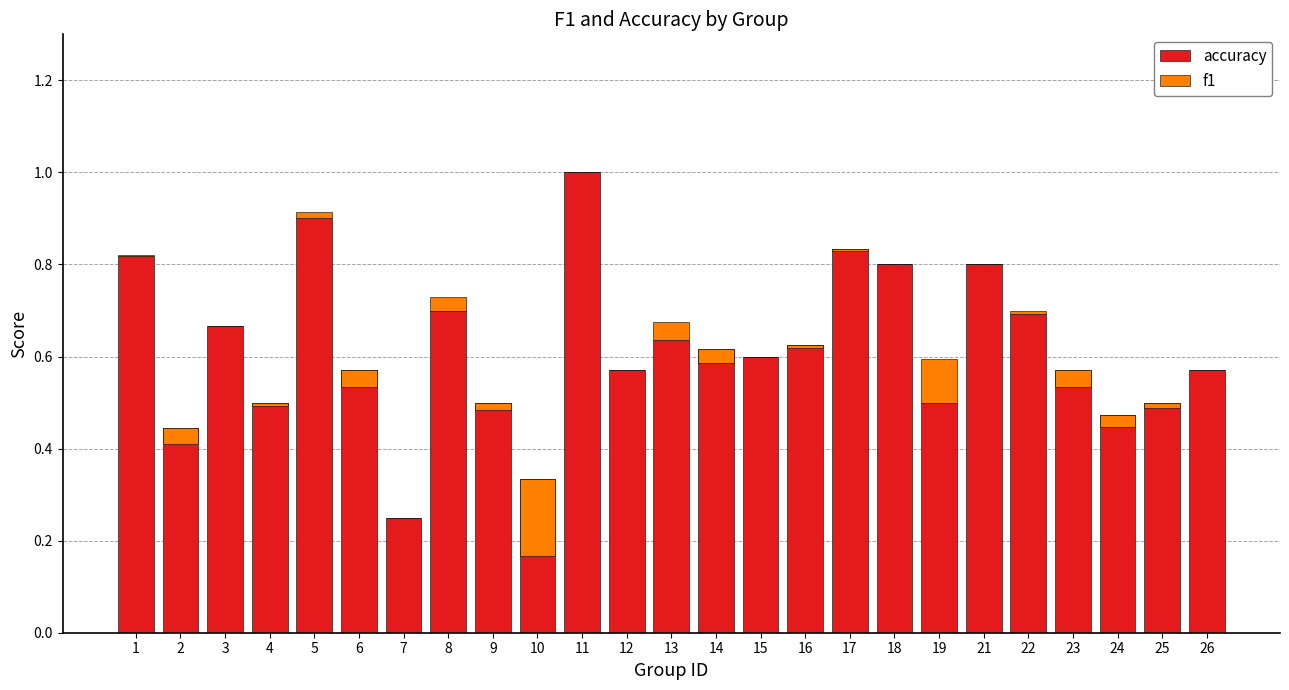

What is the difference between the highest and lowest values at 1?

0.8